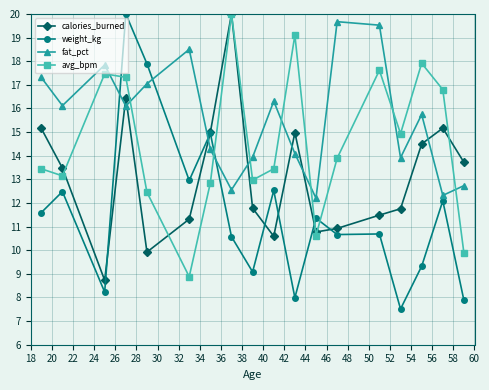

What is the value of the weight_kg point at the 15th from the left?

7.5